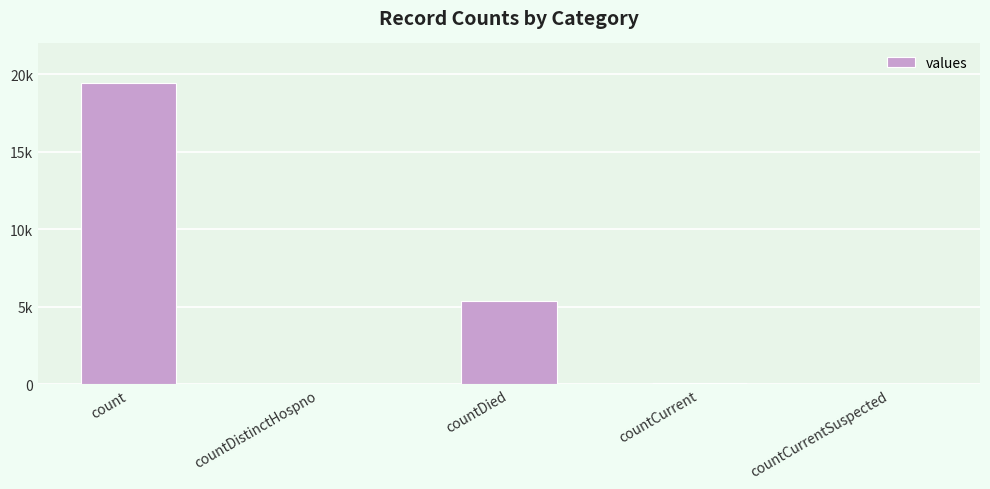

How many values are below 60?

2